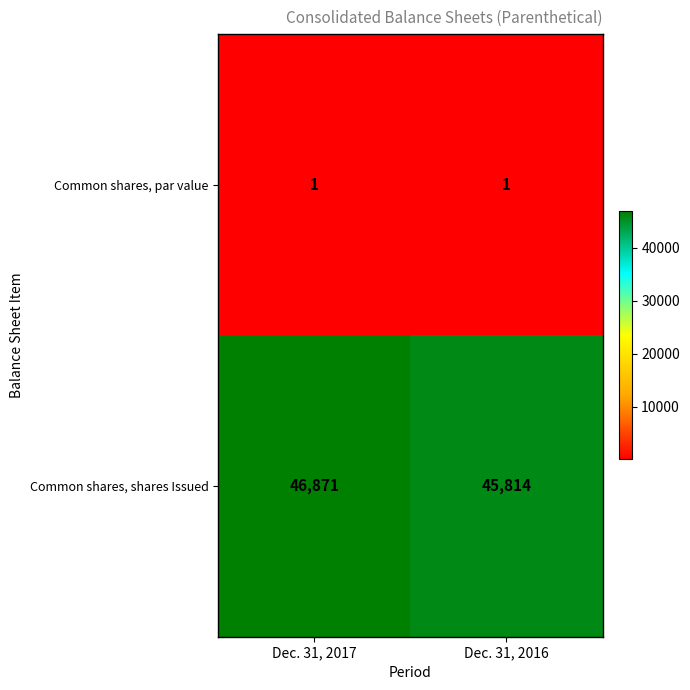

What is the difference between the highest and lowest values at Dec. 31, 2016?

45813